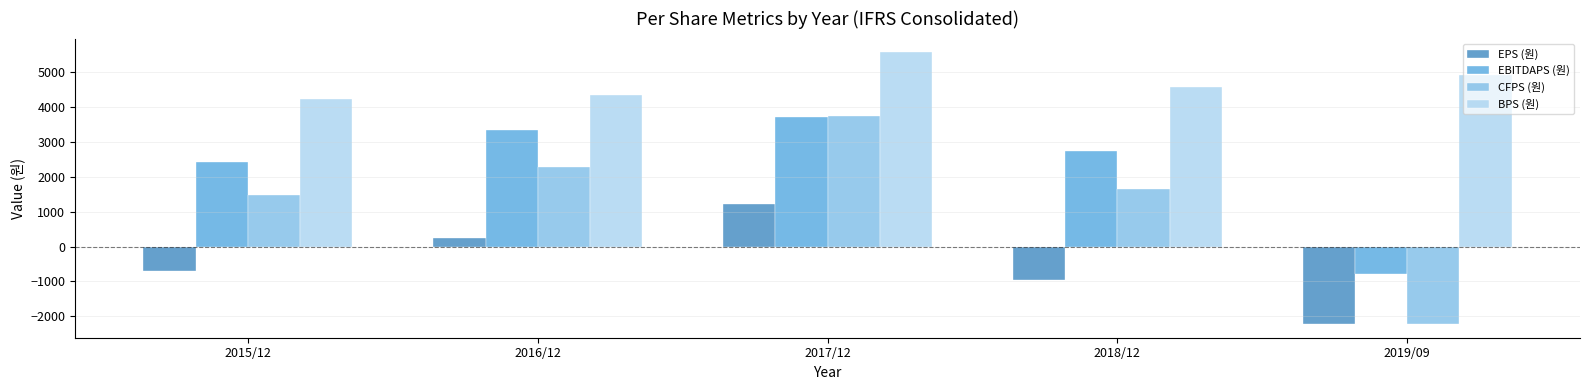

What is the average value of the EPS (원) series?

-485